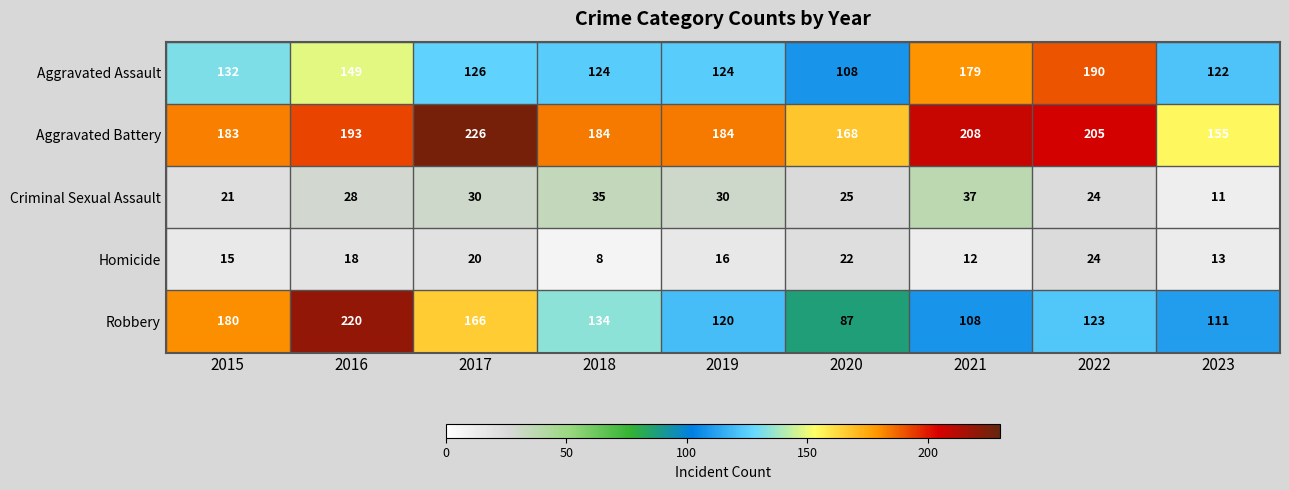

Where does the Homicide series first go above 16?

2016